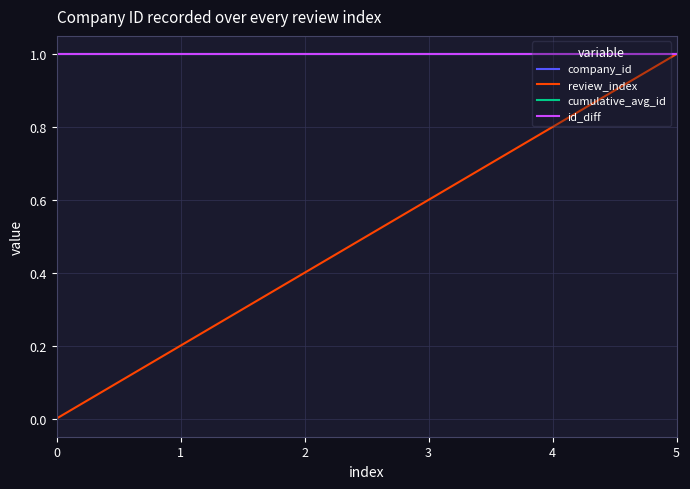

Does the chart have visible grid lines?

Yes